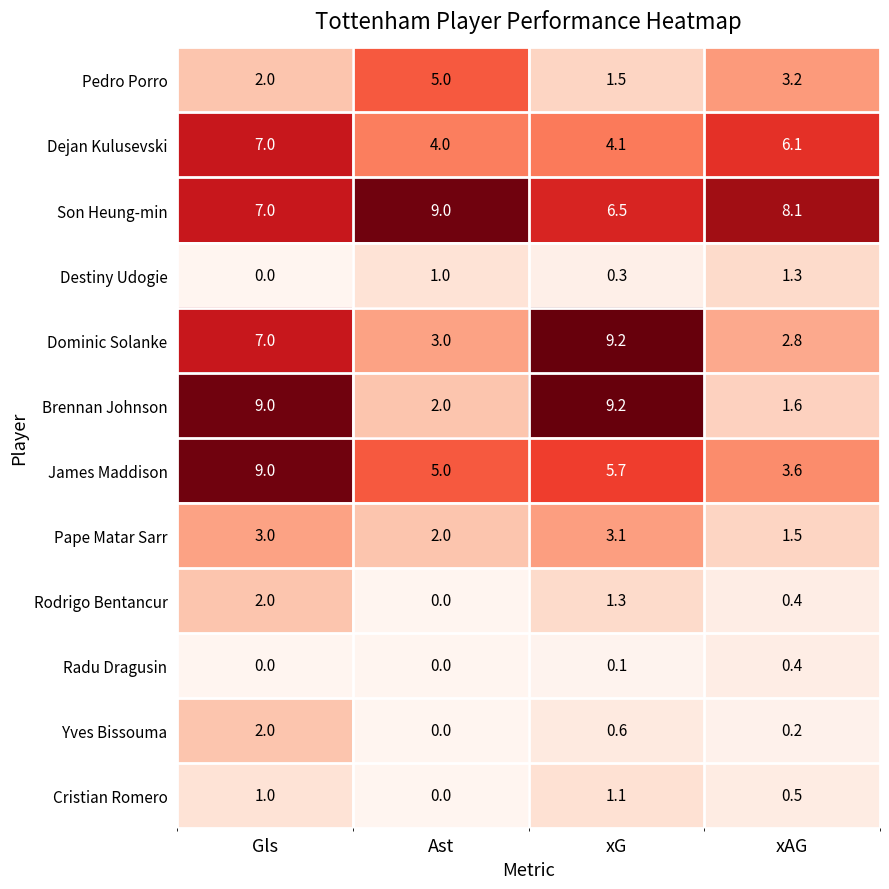

Rank the categories by Destiny Udogie value from highest to lowest.

xAG, Ast, xG, Gls